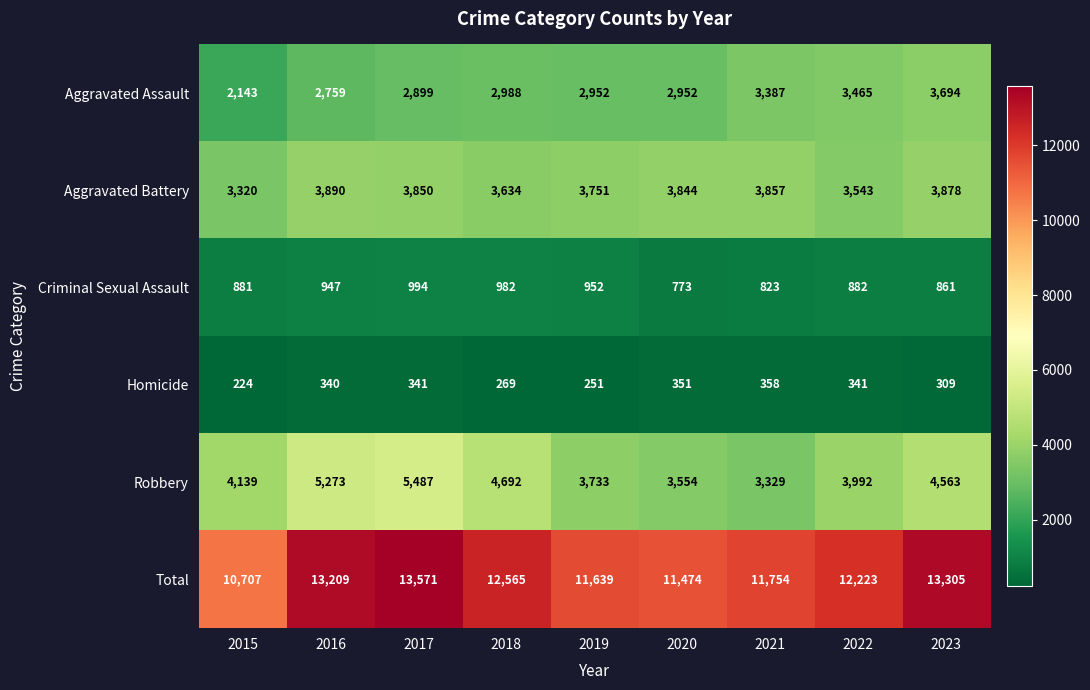

At how many categories does at least one series exceed 4942?

9